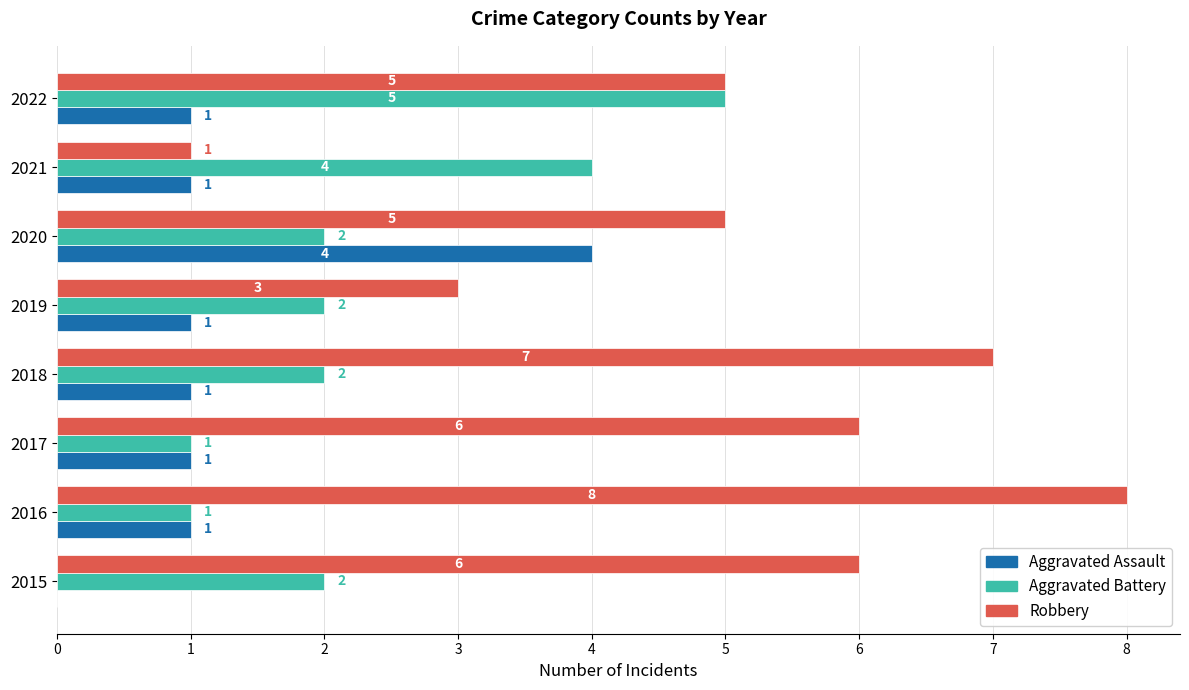

Between 2017 and 2020, which series saw the biggest shift?

Aggravated Assault